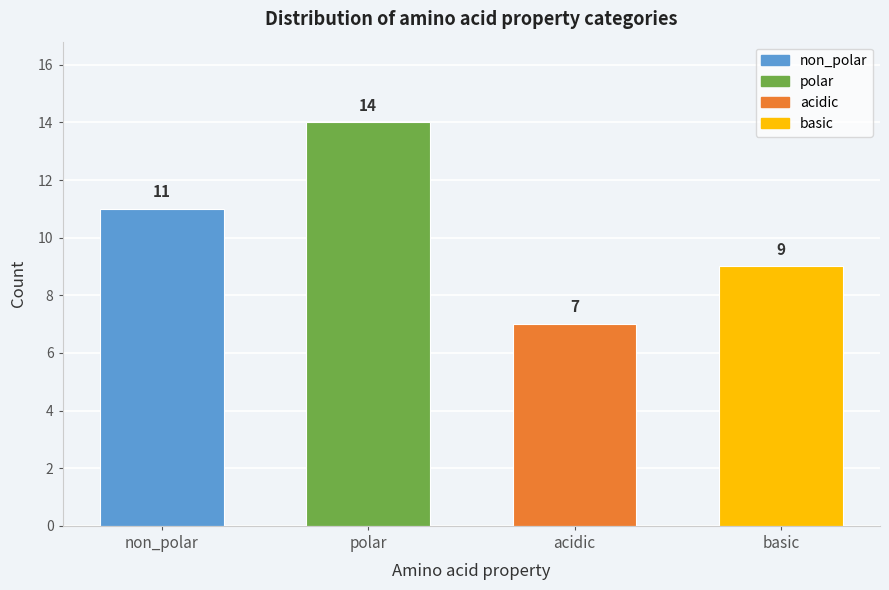

Reading left to right, list all the values displayed in this chart.

11	14	7	9